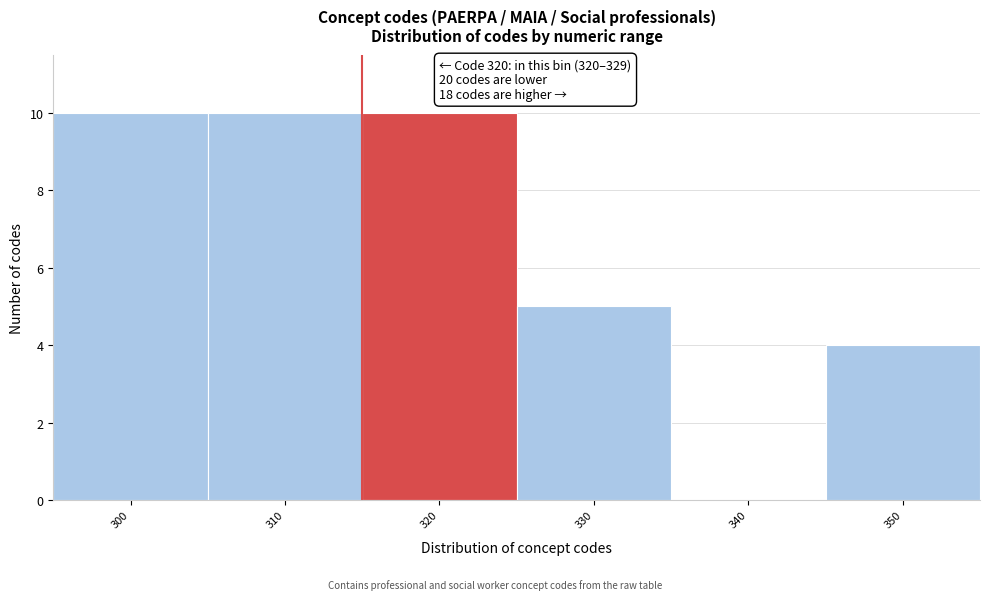

Reading right to left, extract all data points from this chart.

350=4	340=0	330=5	320=10	310=10	300=10